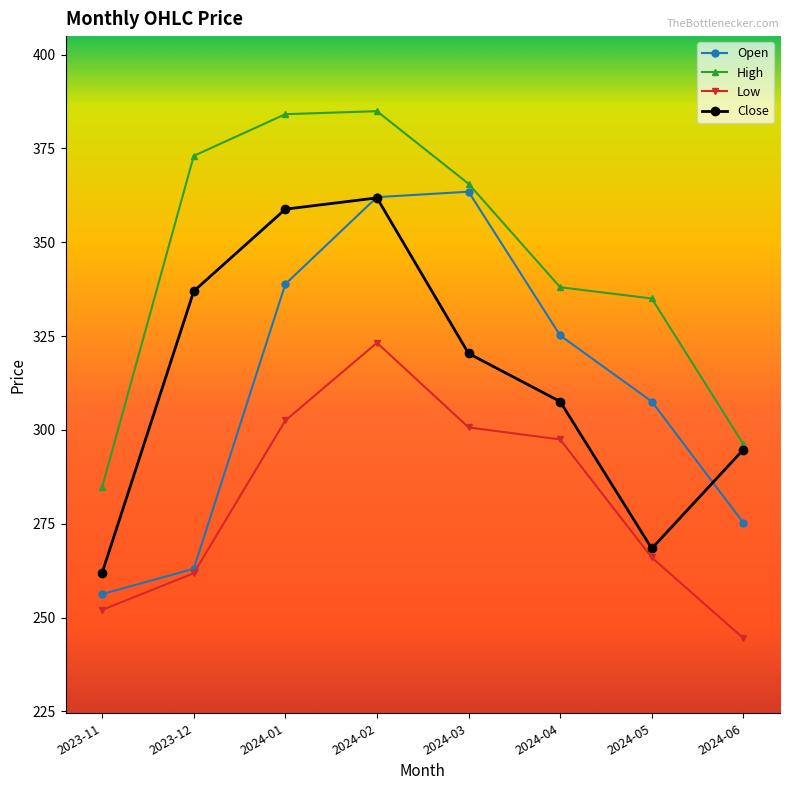

What is the value of the Open point at the 4th from the left?

362.0